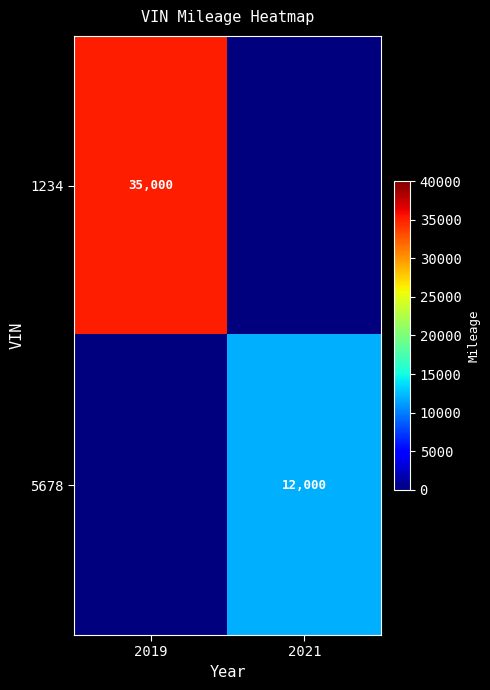

Is it true that 1234 equals 35000 at 2019?

True